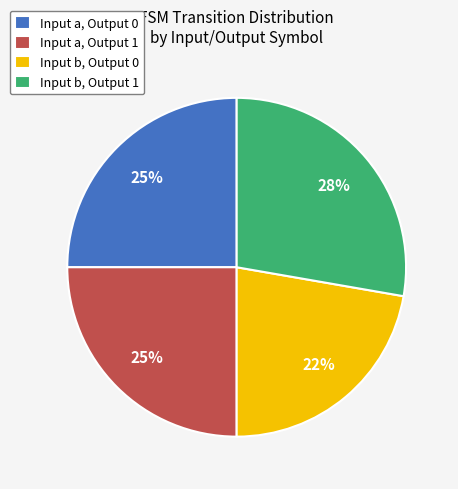

How many slices are in this pie chart?

4